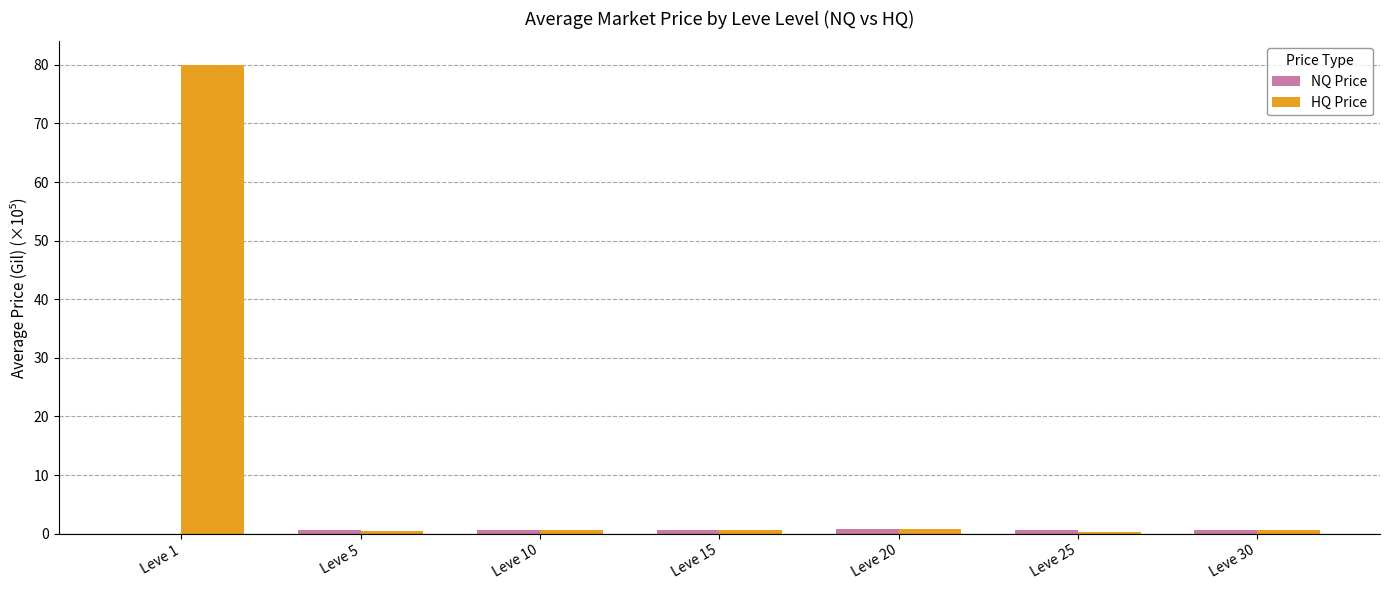

The value of HQ Price at Leve 1 is 80.0. True or false?

True